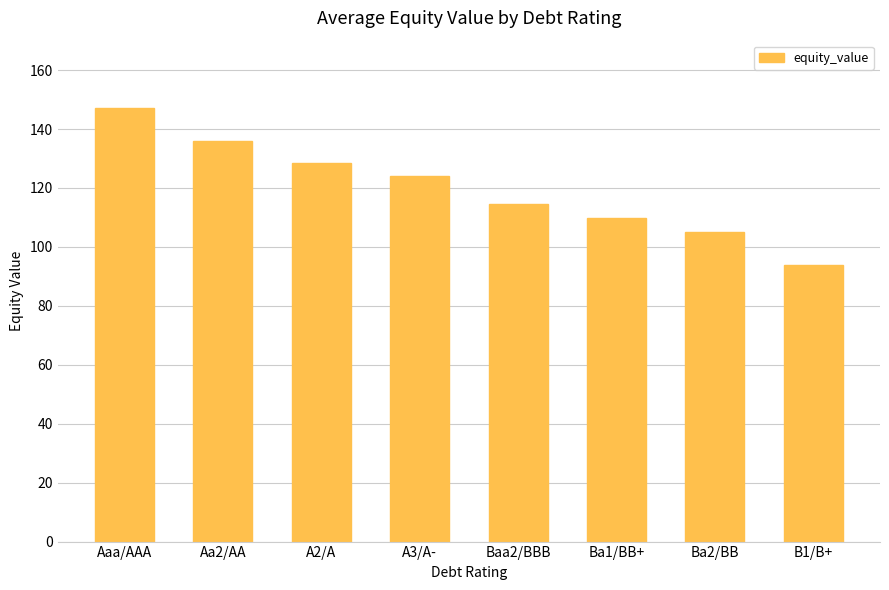

Rank the categories by value from lowest to highest.

B1/B+, Ba2/BB, Ba1/BB+, Baa2/BBB, A3/A-, A2/A, Aa2/AA, Aaa/AAA